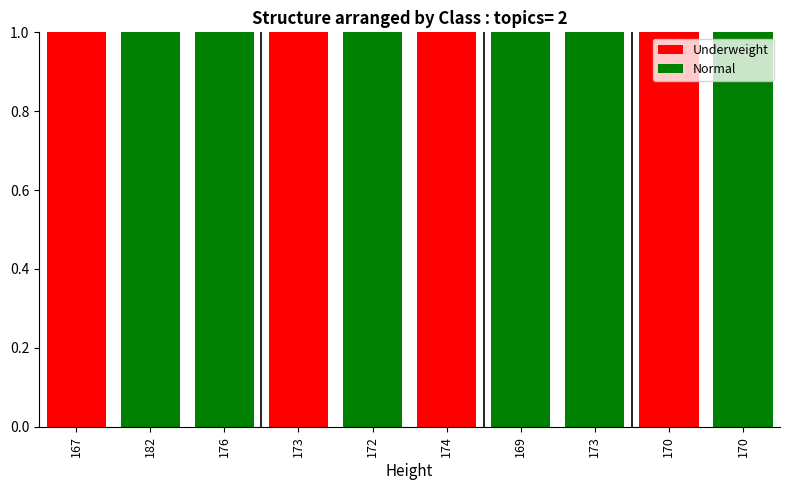

Are the bars grouped side by side (vs. stacked)?

No